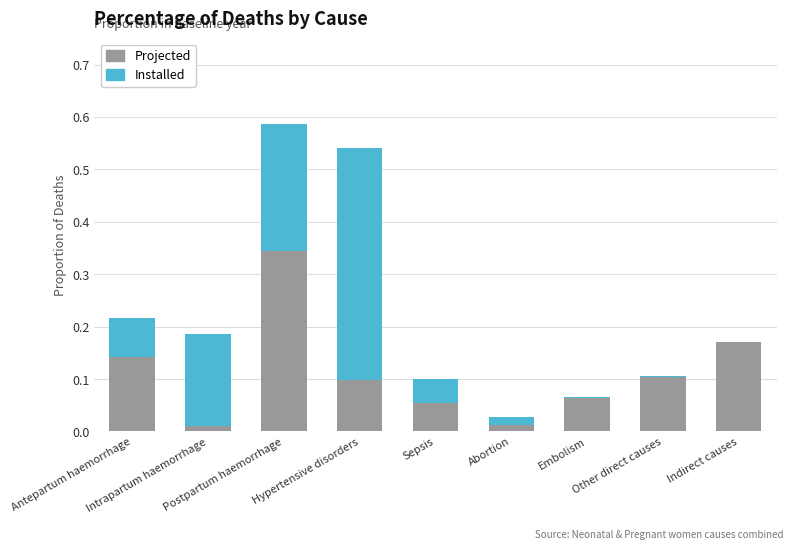

What is the sum of all Projected values?

1.0